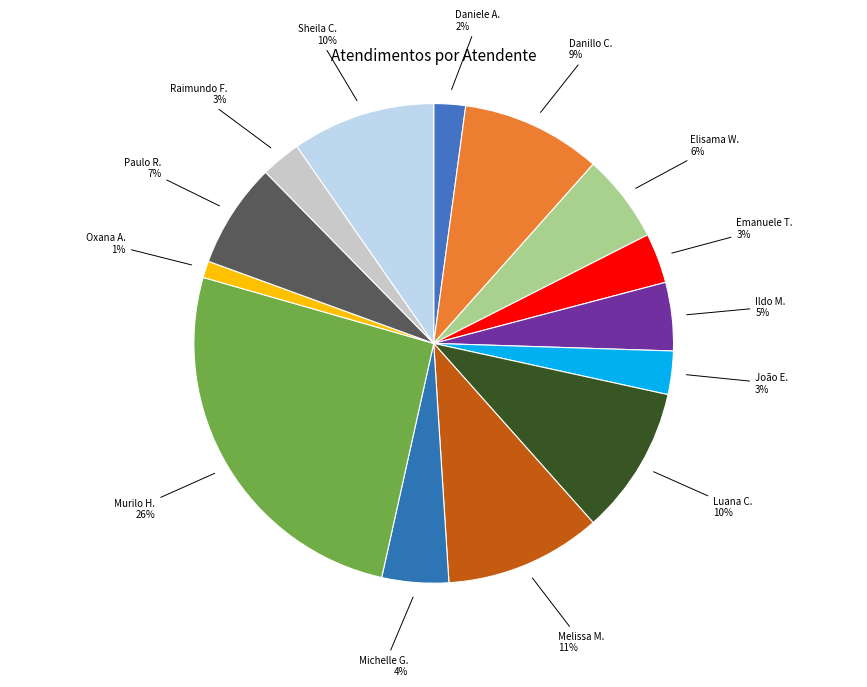

Which has a higher value, João E. or Paulo R.?

Paulo R.